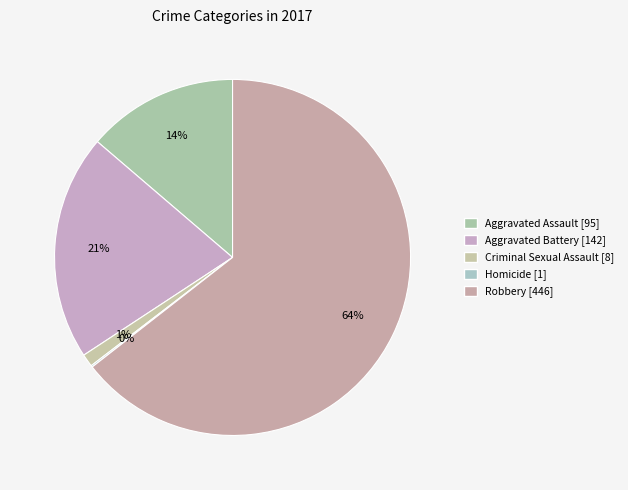

To the nearest percent, what is the difference between the Aggravated Battery and Aggravated Assault slice percentages?

7%